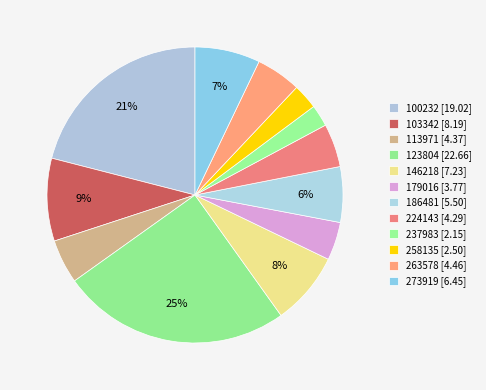

To the nearest percent, what percentage of the pie is 123804?

25%